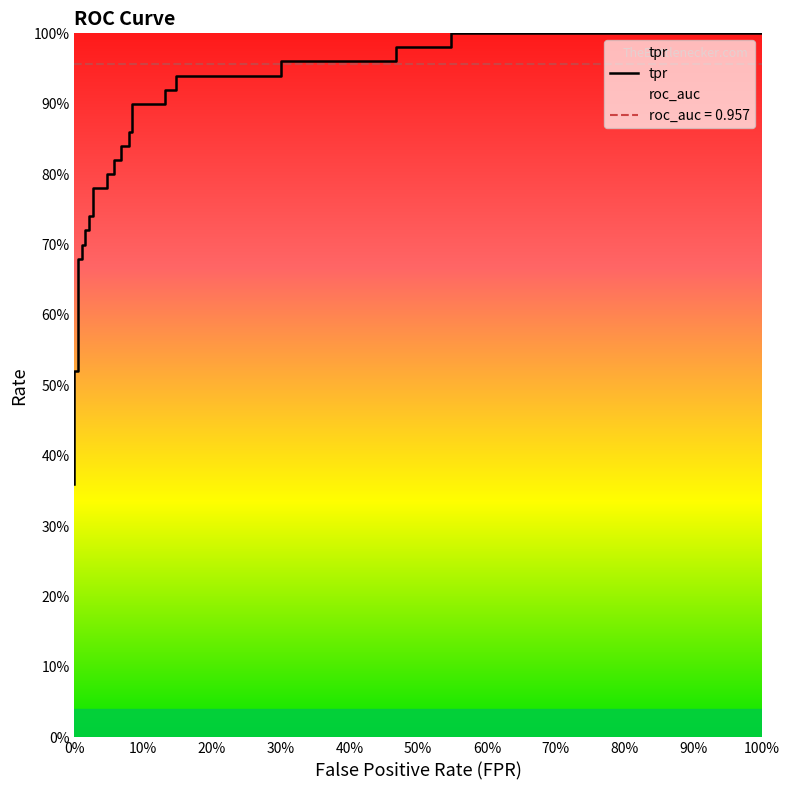

The value at 0% is 0.2. True or false?

False